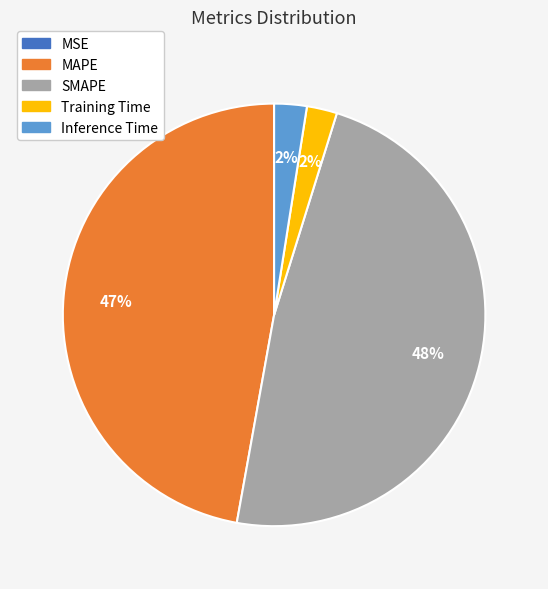

To the nearest percent, what is the average slice percentage?

20%